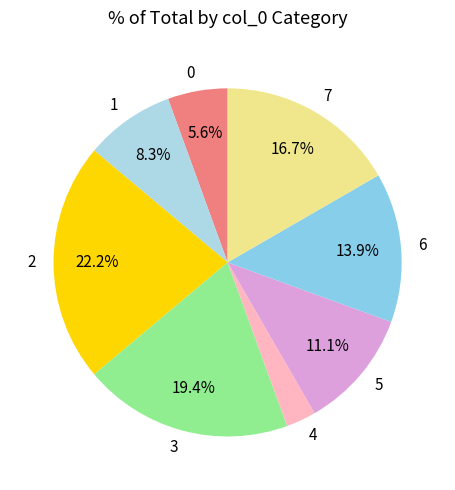

The 0 slice represents 6% of the pie. True or false?

True